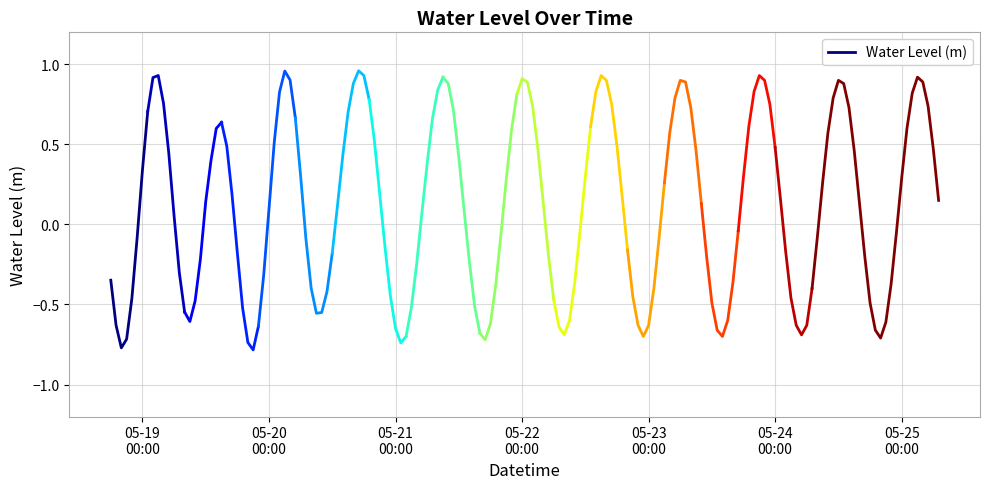

What is the value of the 1st point from the left?

-0.3